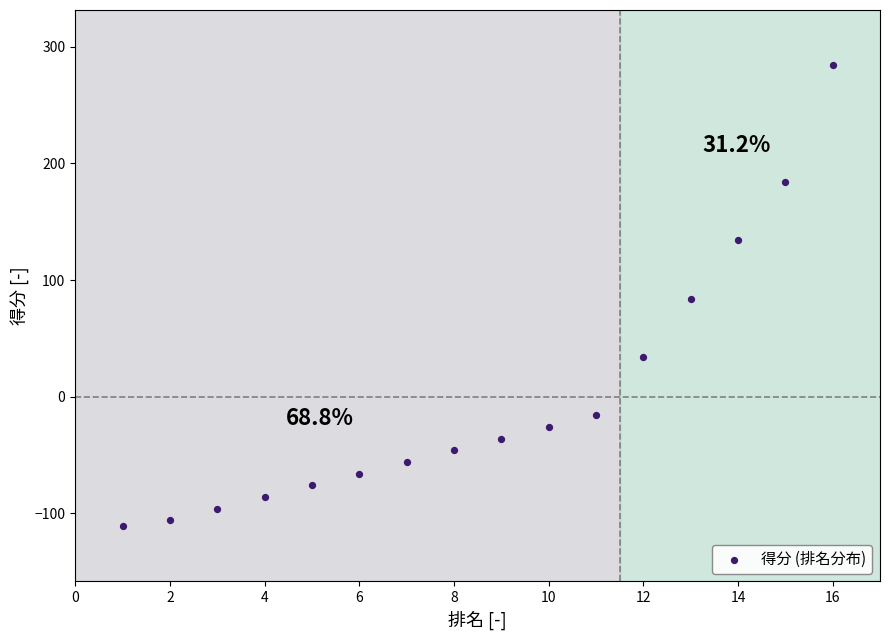

What is the range of X values (max minus min)?

15.0